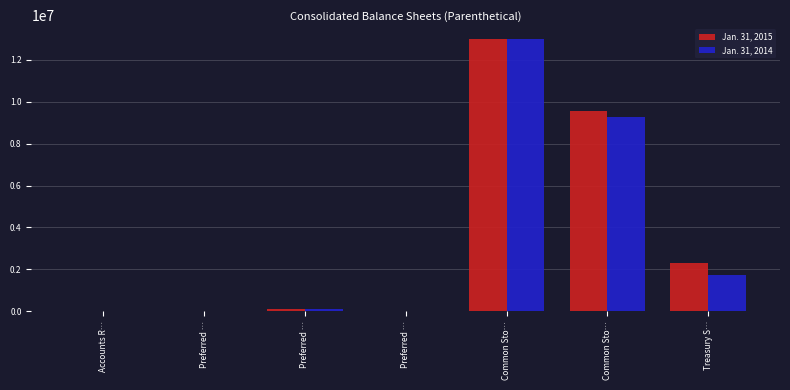

How many data points does each series have?

7